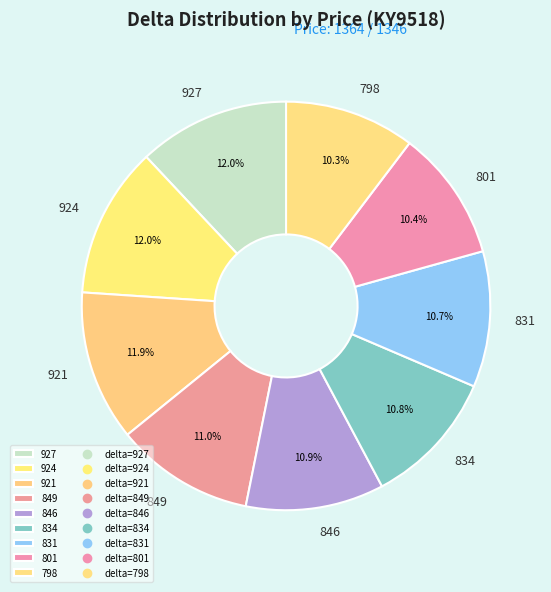

Combined, do 921 and 834 account for over 50%?

No